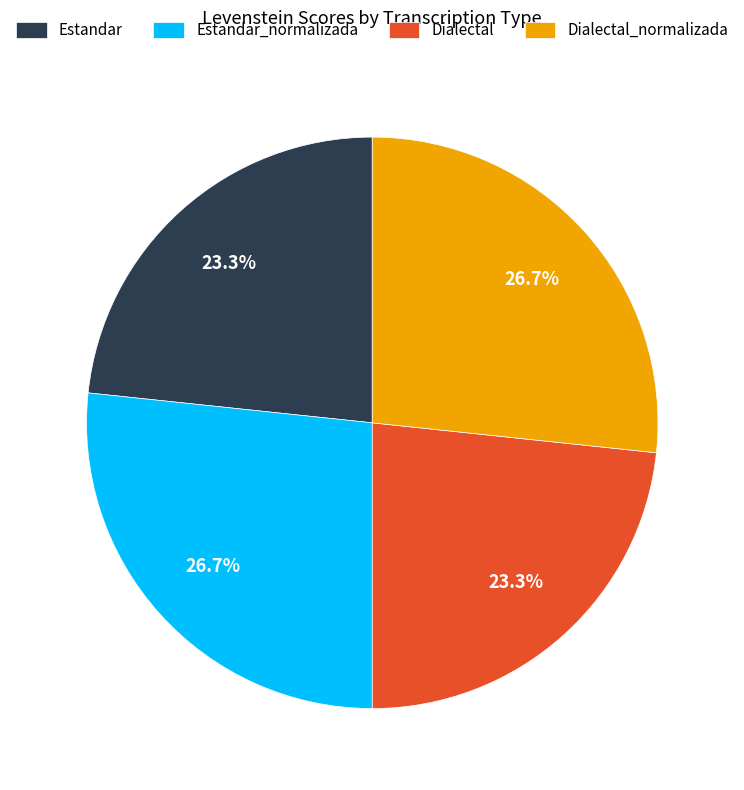

To the nearest percent, what is the combined percentage of Dialectal_normalizada and Estandar_normalizada?

53%